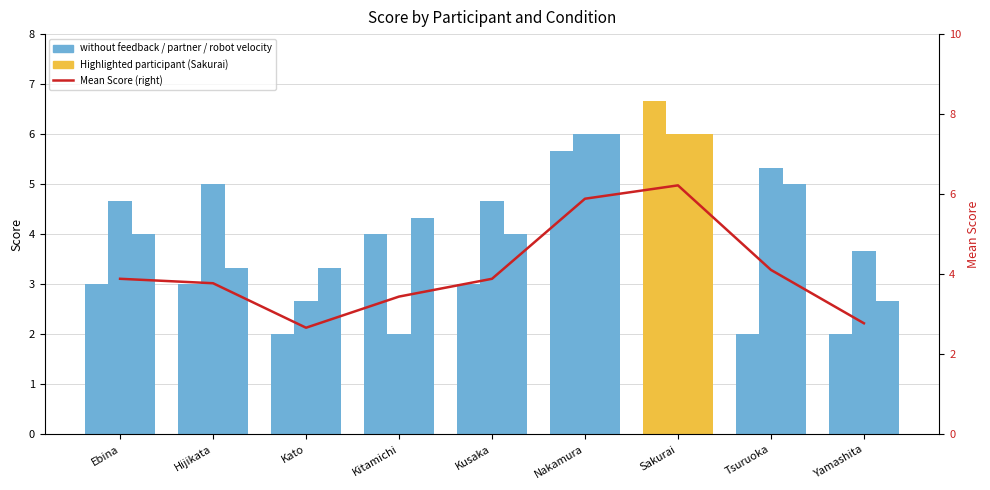

What is the sum of the partner velocity values at Kitamichi and Sakurai?

8.0